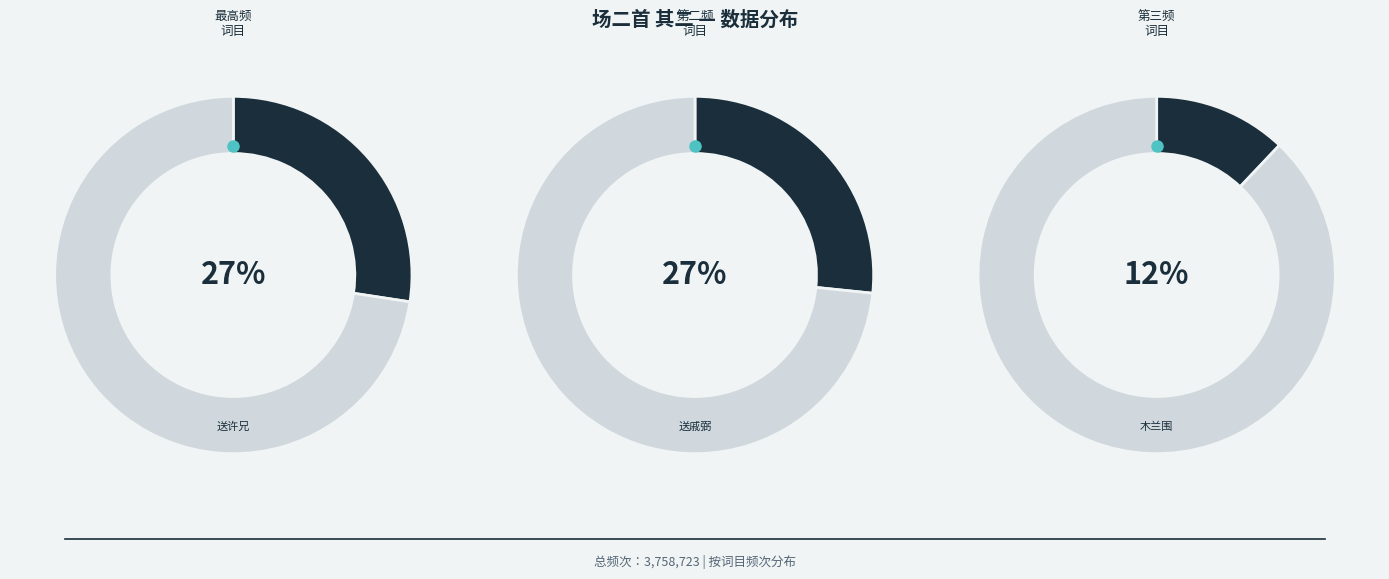

Count the number of slices in the pie.

6